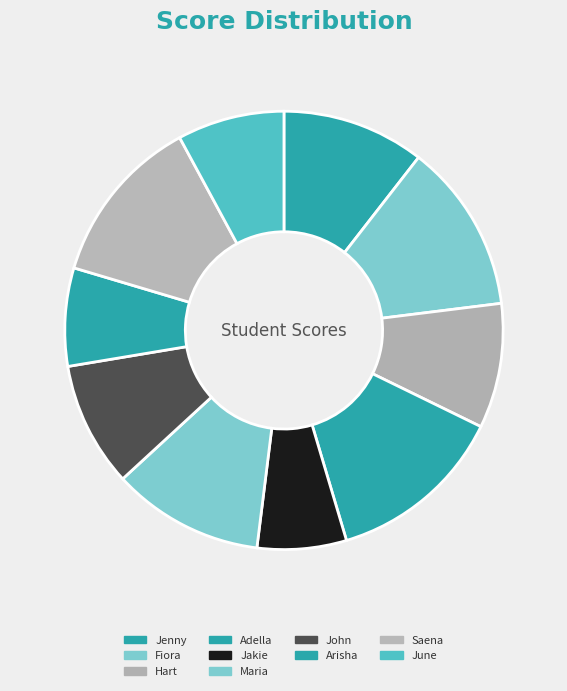

Count the number of slices in the pie.

10